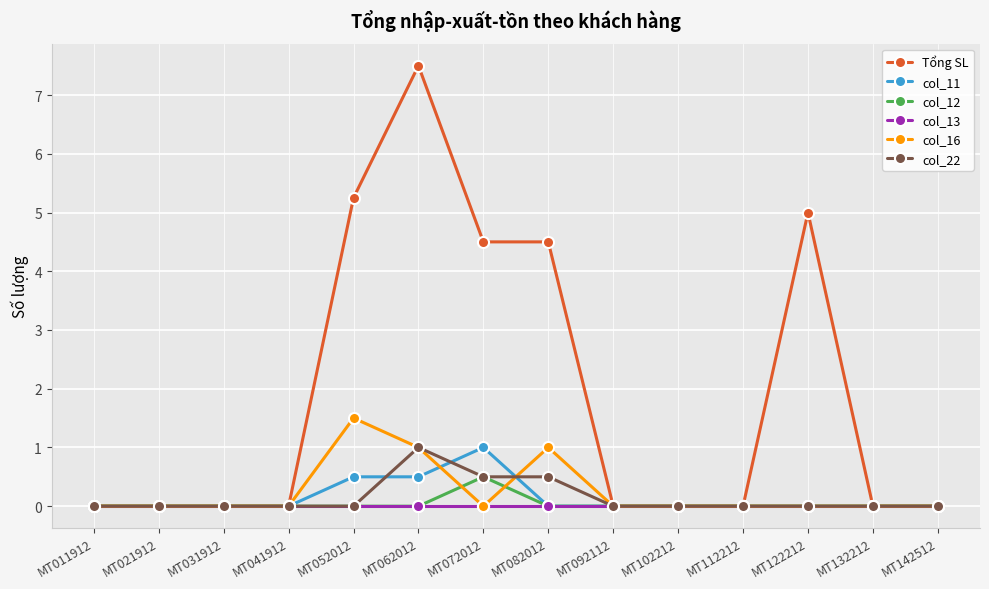

True or false: col_22 and col_11 cross at least once.

True